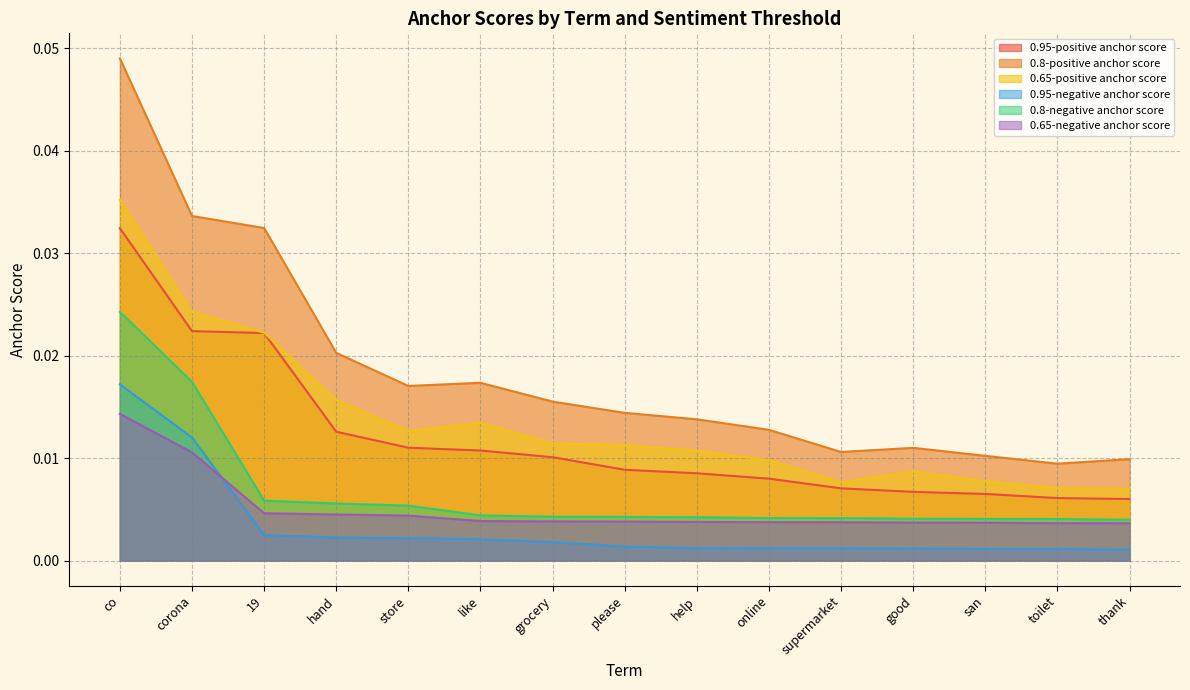

True or false: 0.95-positive anchor score and 0.95-negative anchor score cross at least once.

False